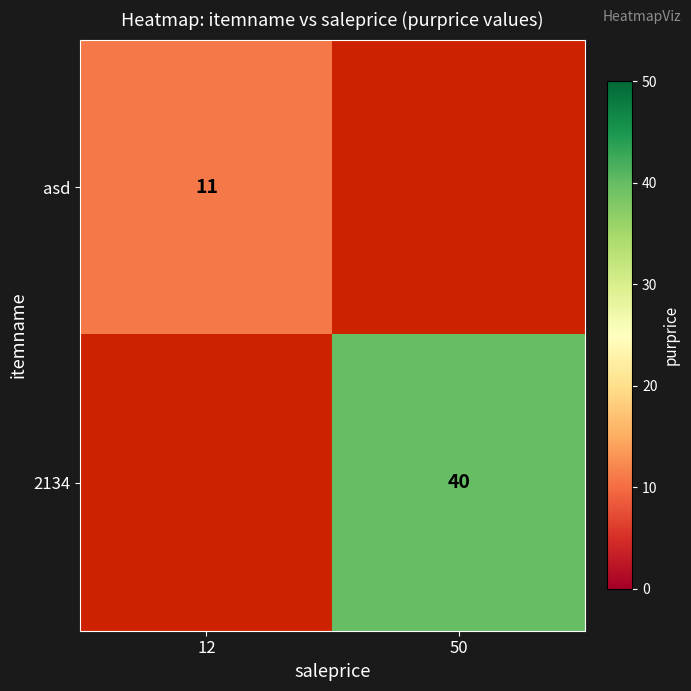

At how many categories does at least one series exceed 31?

1